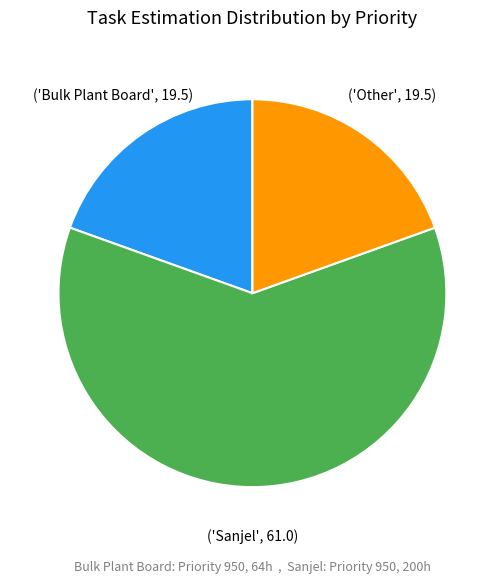

Does any single category account for the majority?

Yes